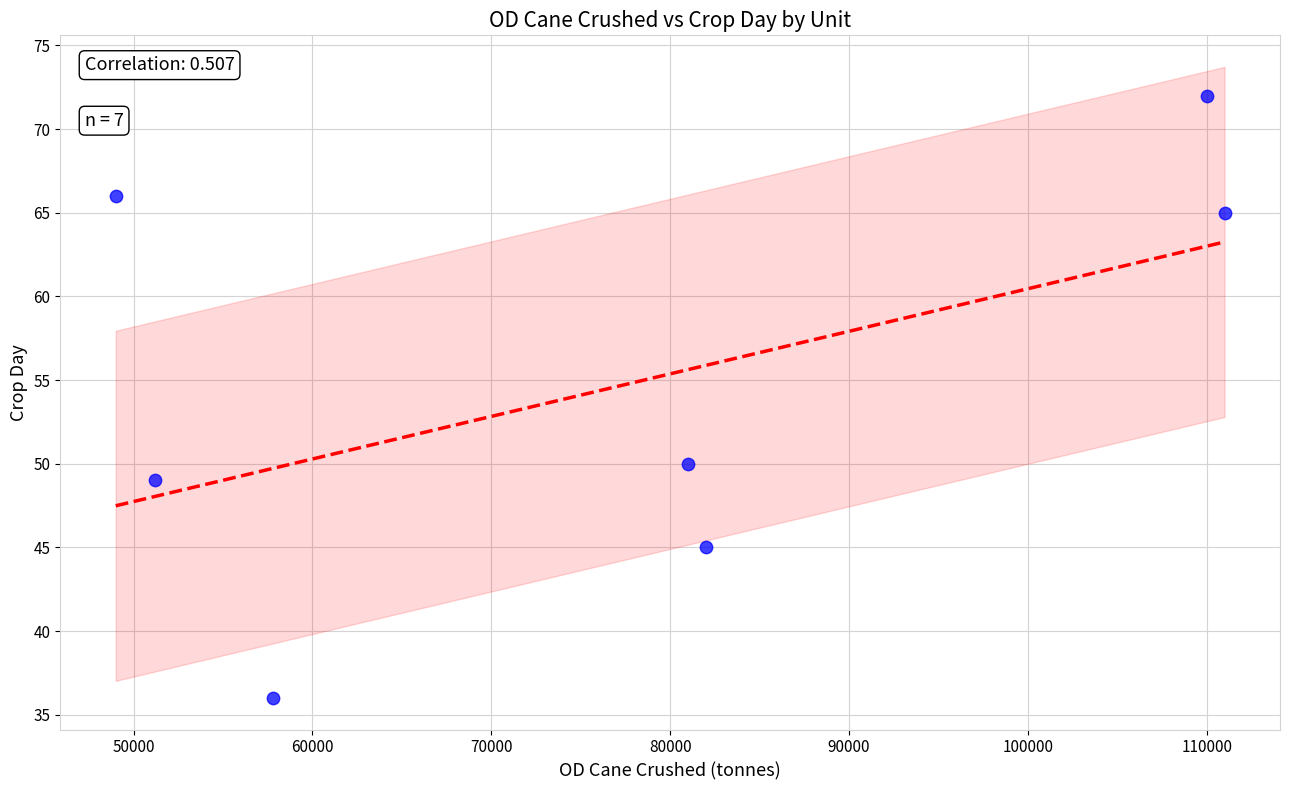

What is the range of X values (max minus min)?

62000